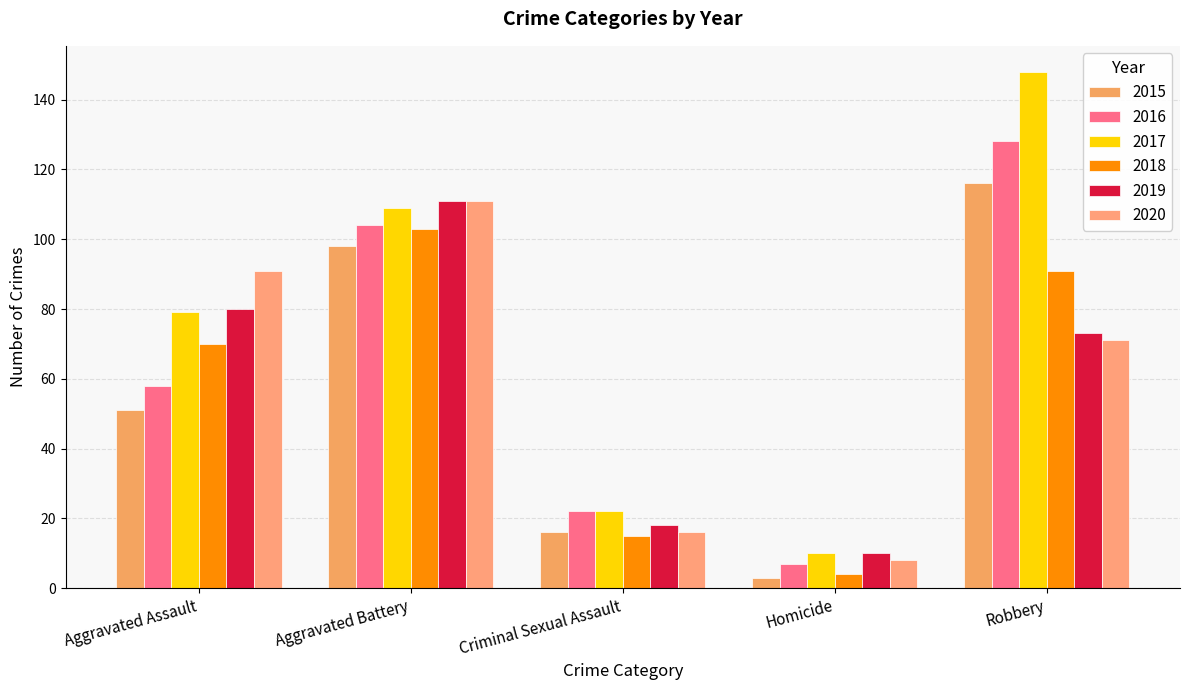

Which series has the widest spread of values?

2017